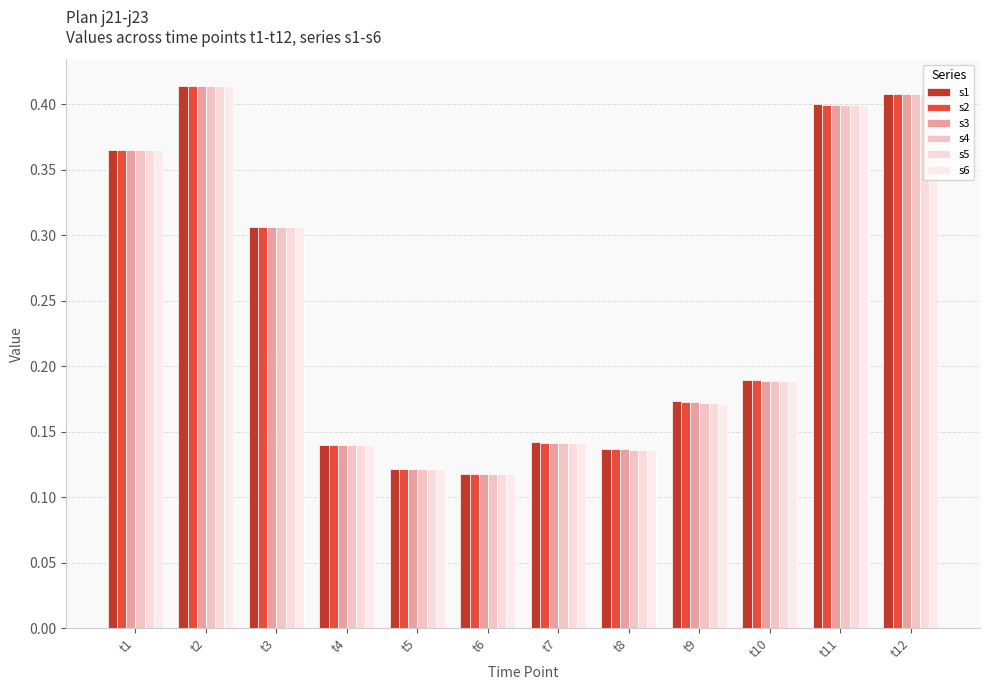

How many series are shown in this chart?

6